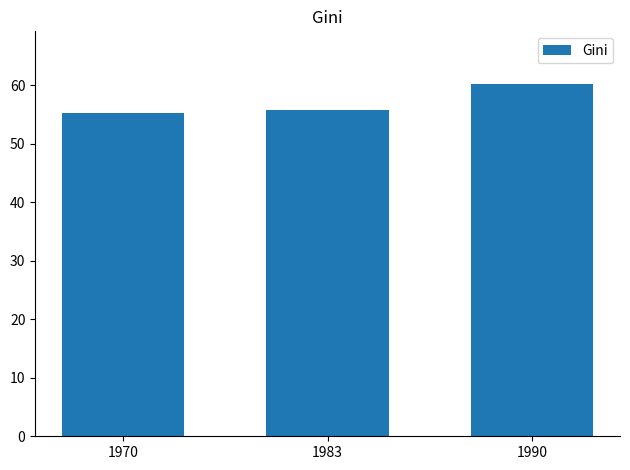

What is the difference between the maximum and minimum values?

4.9